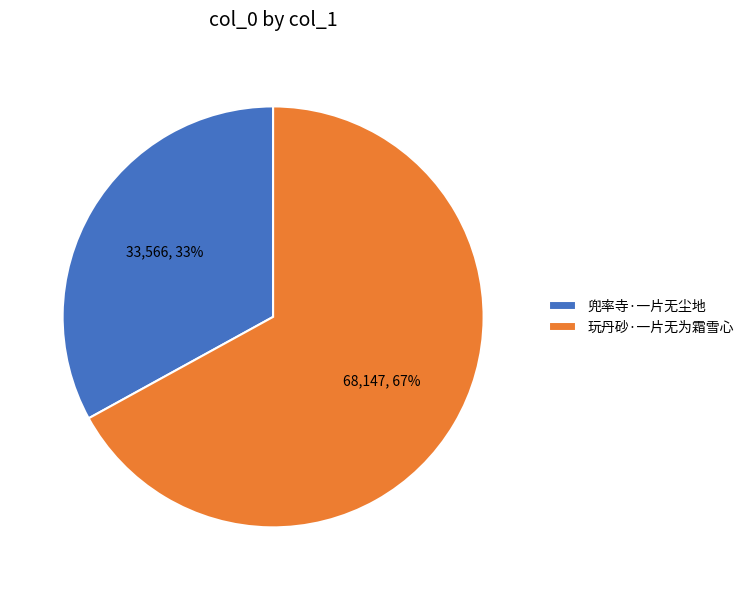

Does 玩丹砂·一片无为霜雪心 represent more than half of the total?

Yes